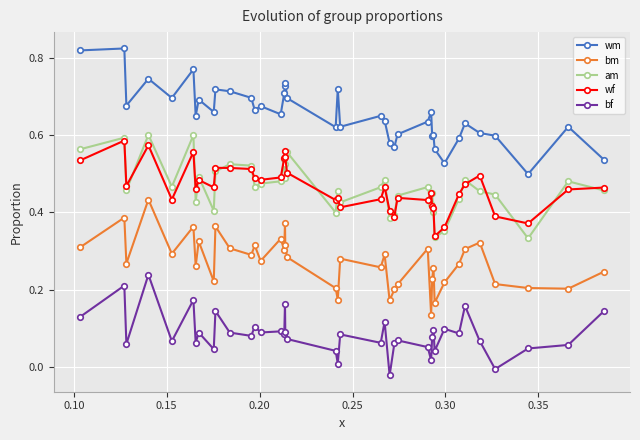

True or false: bf and am cross at least once.

False